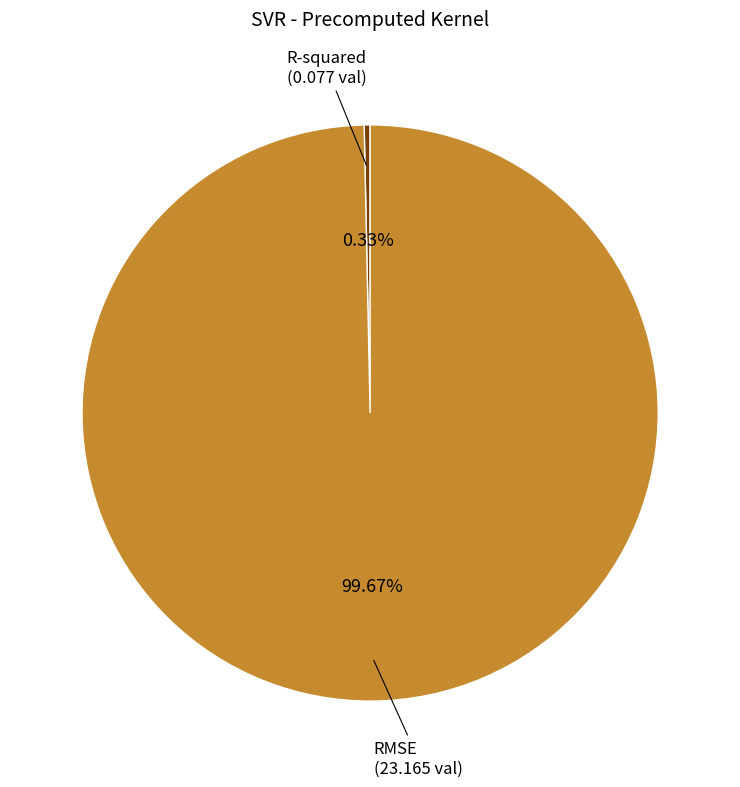

What percentage do RMSE and R-squared together represent?

100.0%